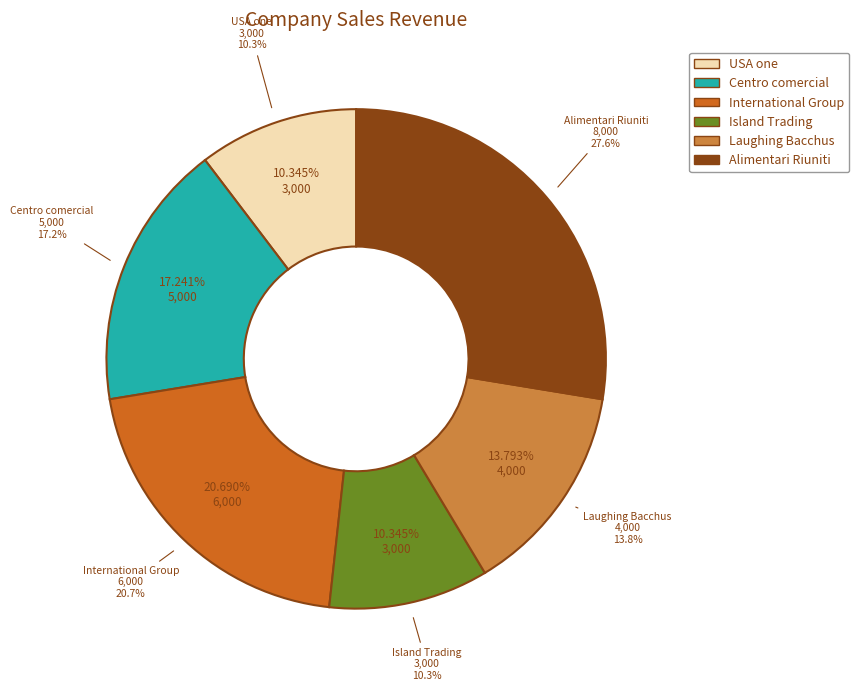

How many segments does this pie chart have?

6